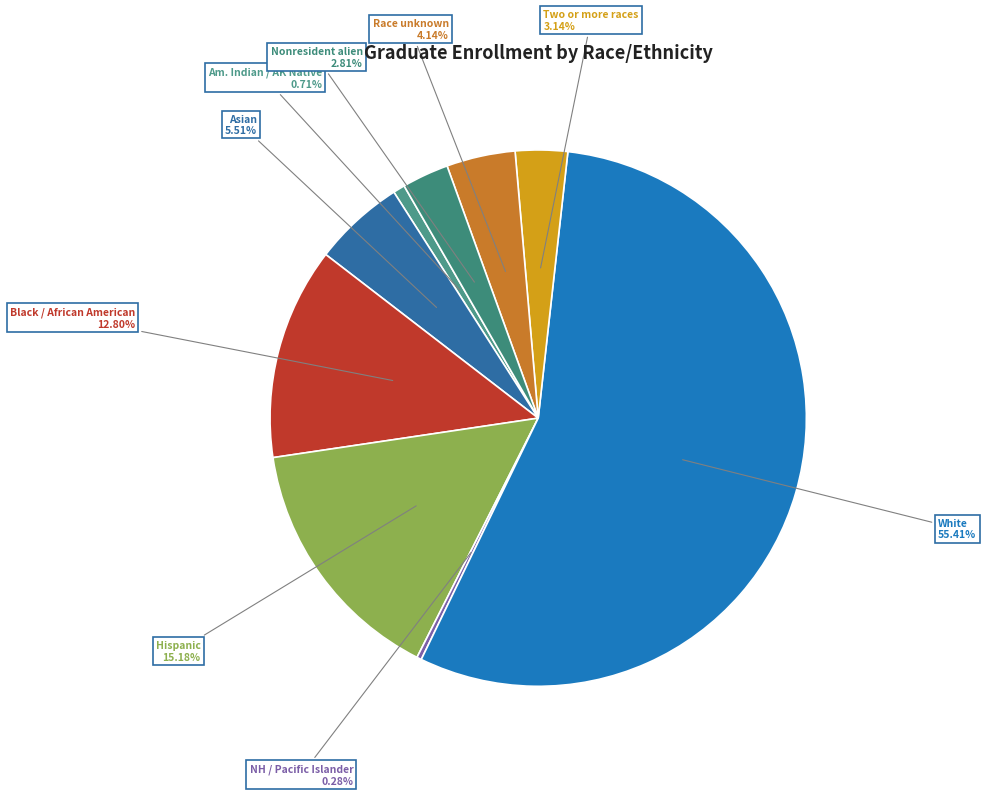

Is the sum of White and Asian greater than half?

Yes